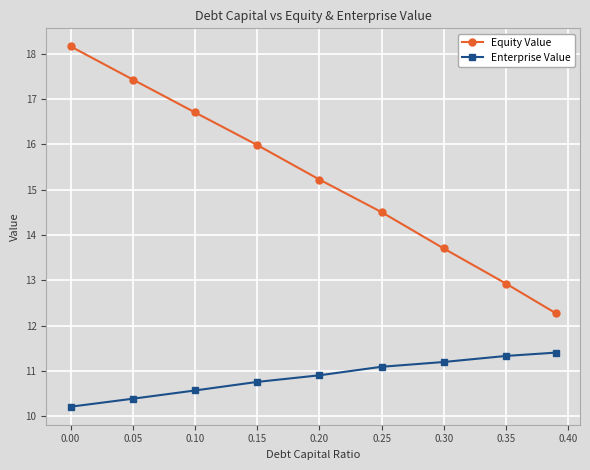

True or false: Equity Value has more than 2 points higher than both neighbors.

False